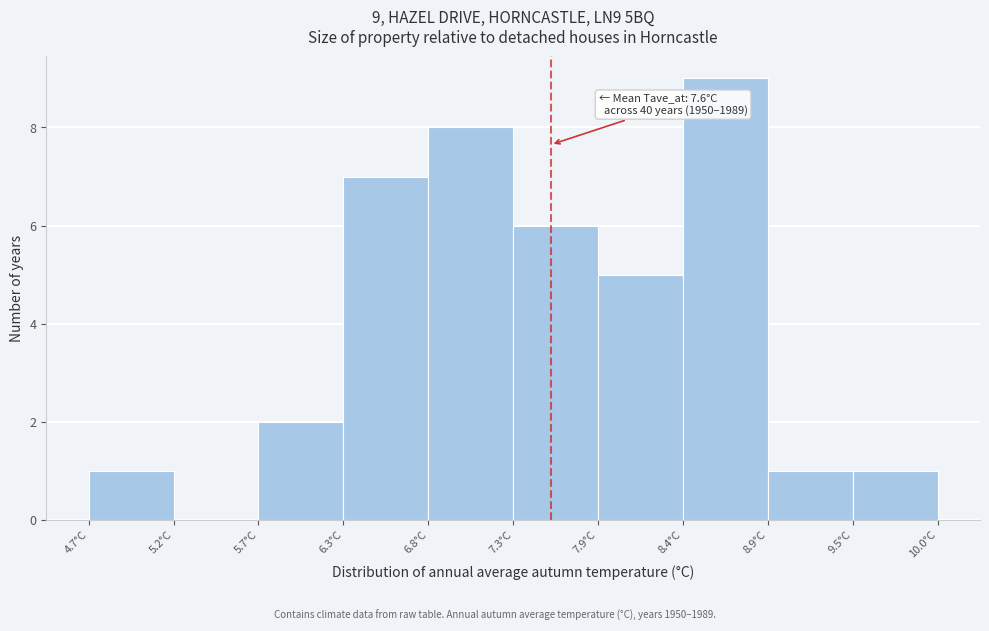

Which range on the x-axis has the tallest bar?

8.4 to 8.9